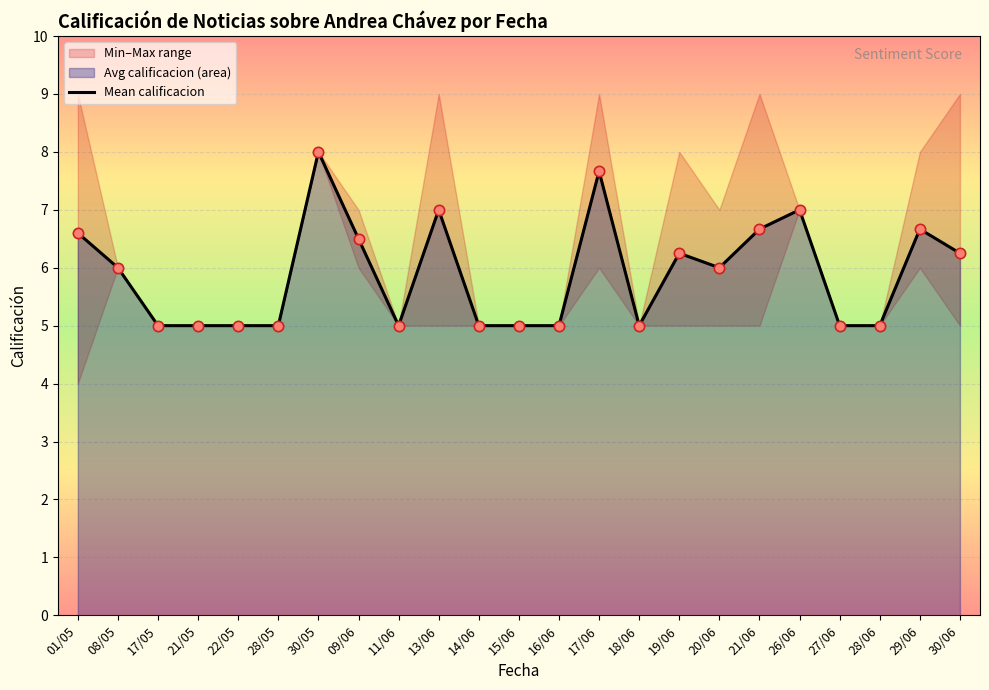

What is the ratio of the value at 26/06 to the value at 11/06?

1.4